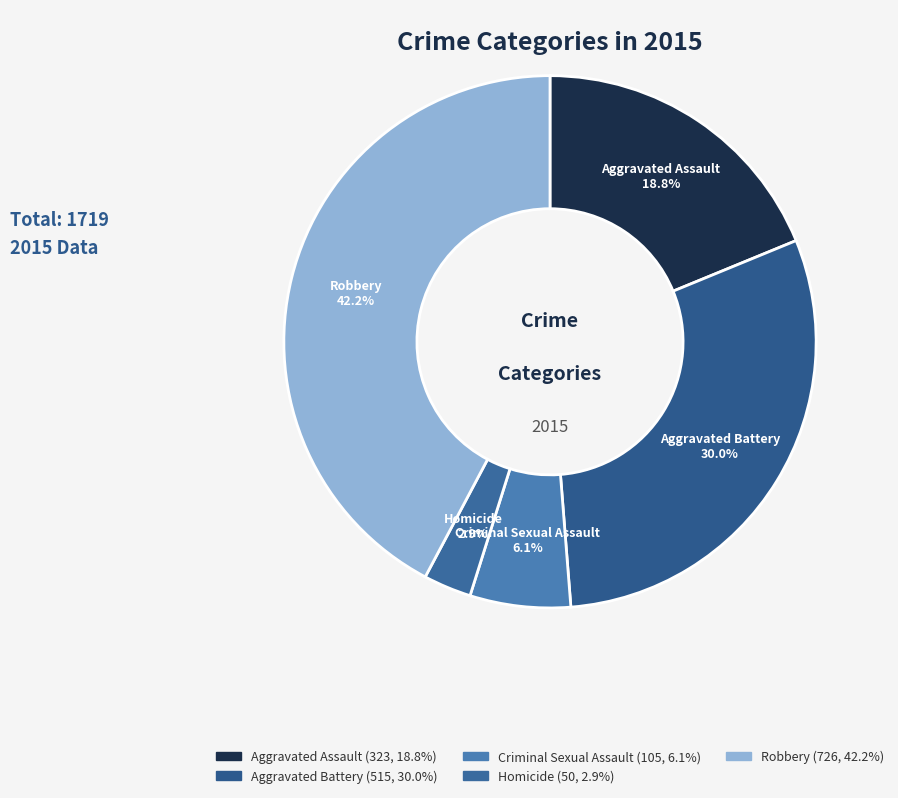

How many segments does this pie chart have?

5